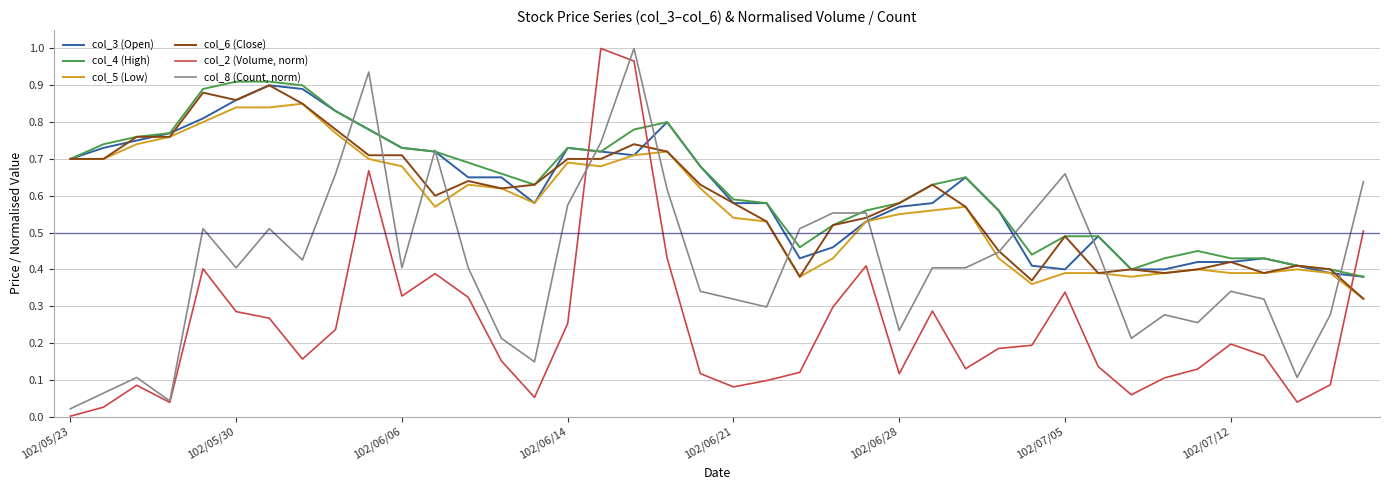

How many times do col_2 (Volume, norm) and col_4 (High) cross each other?

3